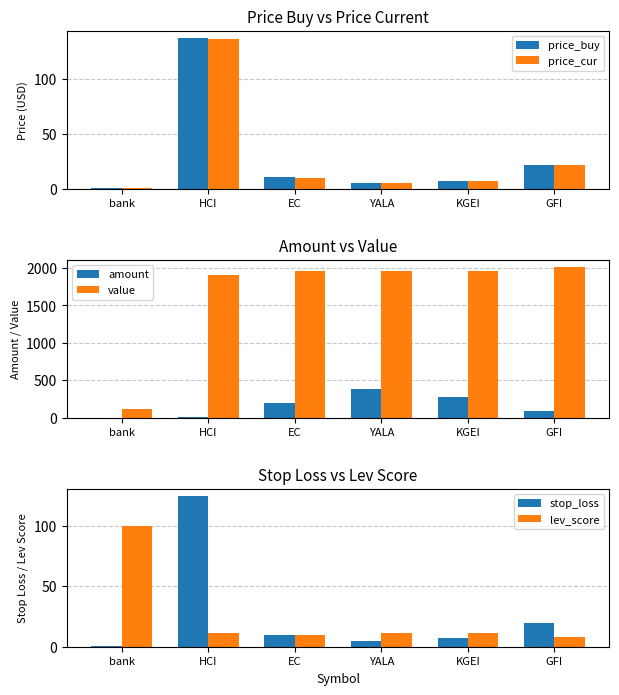

Which series has the largest total across all categories?

value